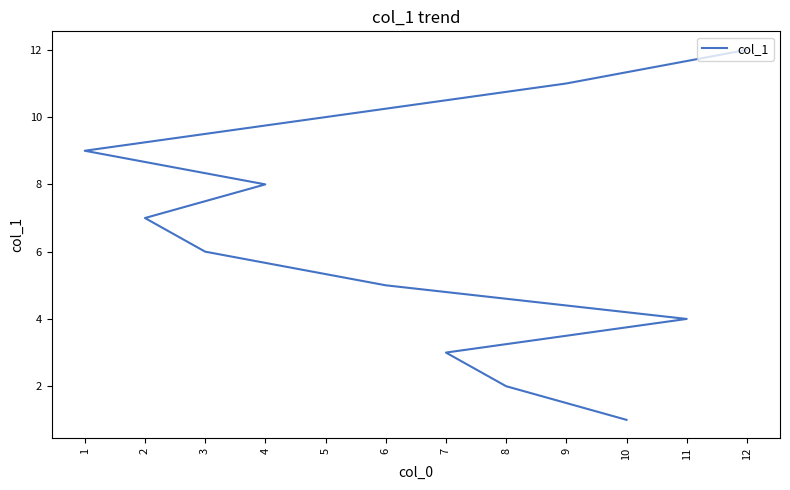

What is the ratio of the value at 7 to the value at 8?

1.5